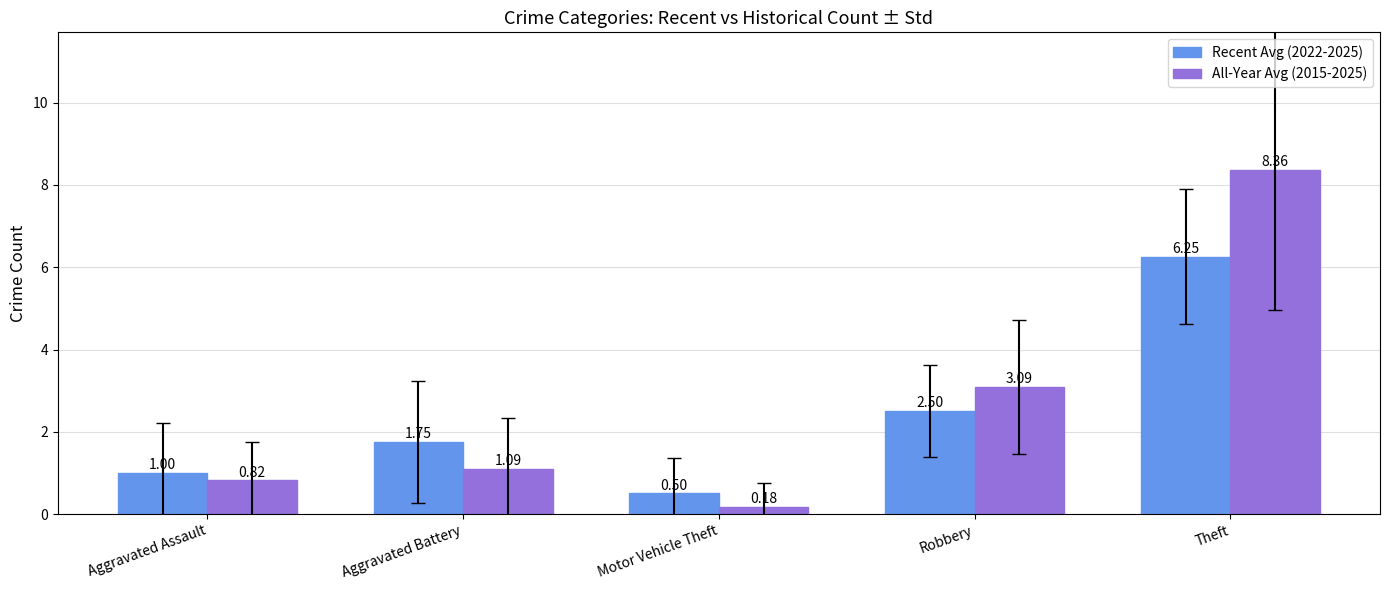

What is the label of the 1st bar from the left?

Aggravated Assault